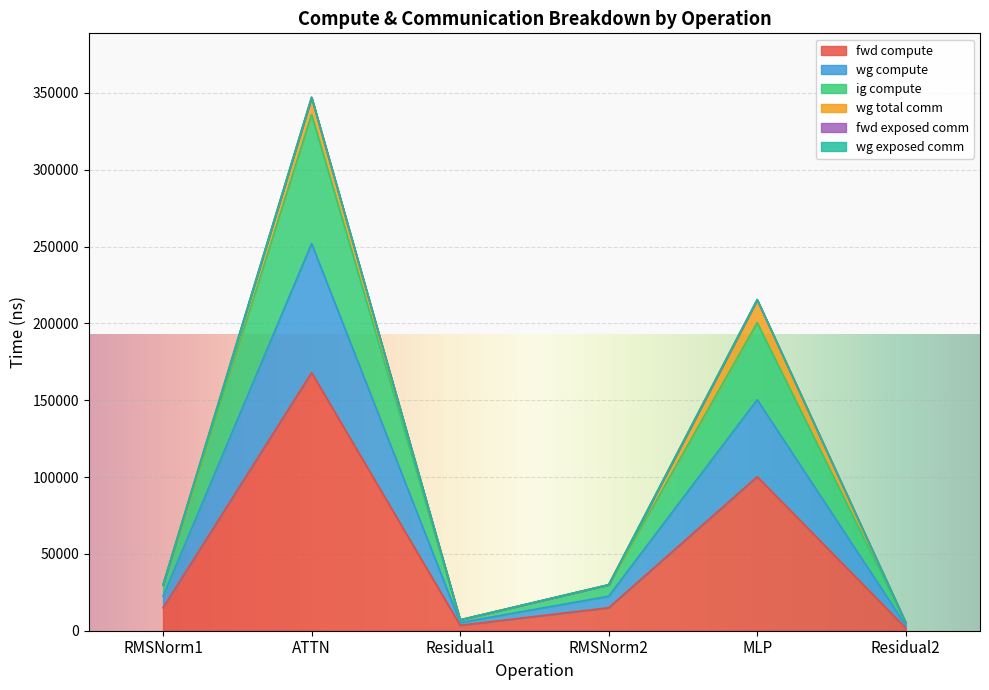

Is the value of fwd compute at ATTN greater than the value of wg compute at RMSNorm1?

Yes